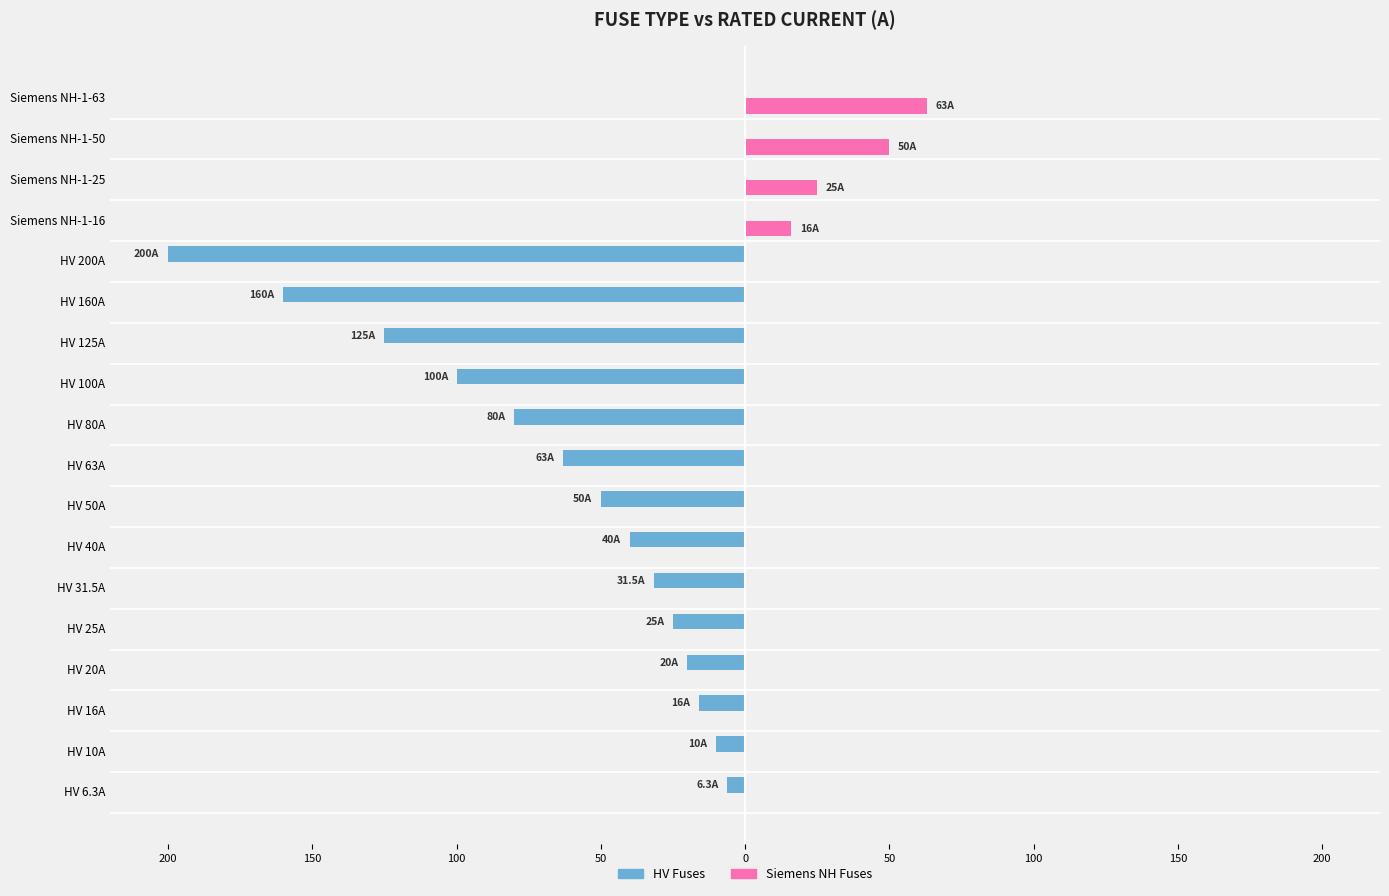

What are all the series names shown in the legend?

HV Fuses, Siemens NH Fuses